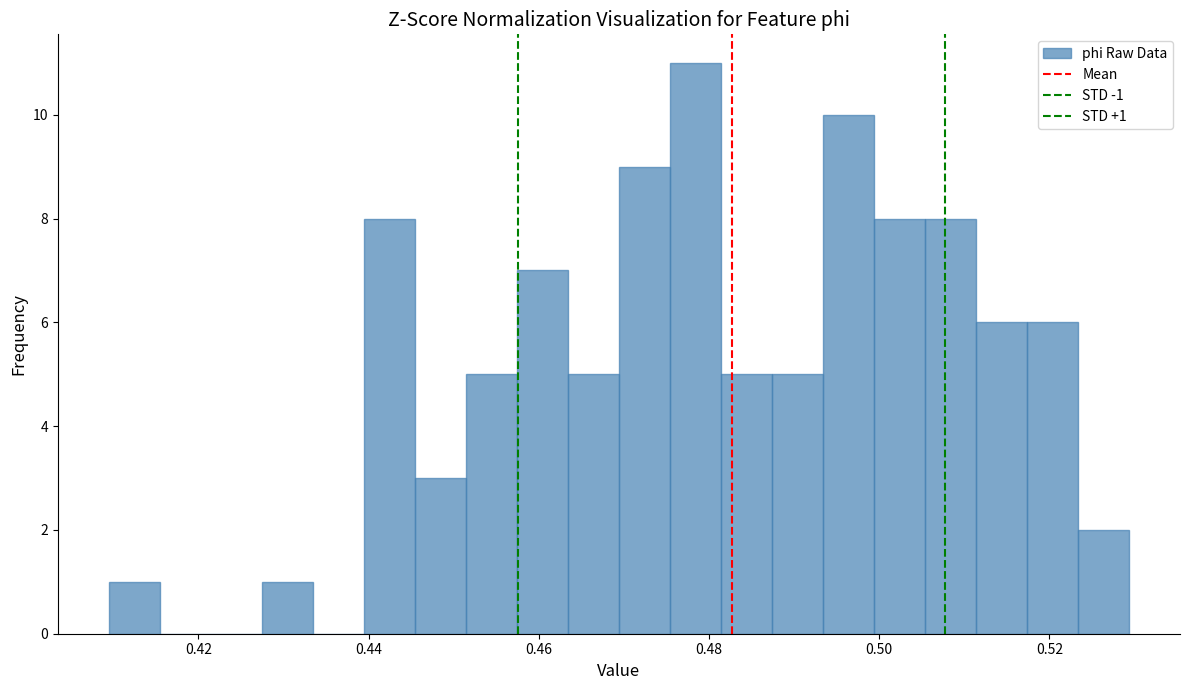

Read against the x-axis, roughly where is the centre of the tallest bar?

0.478